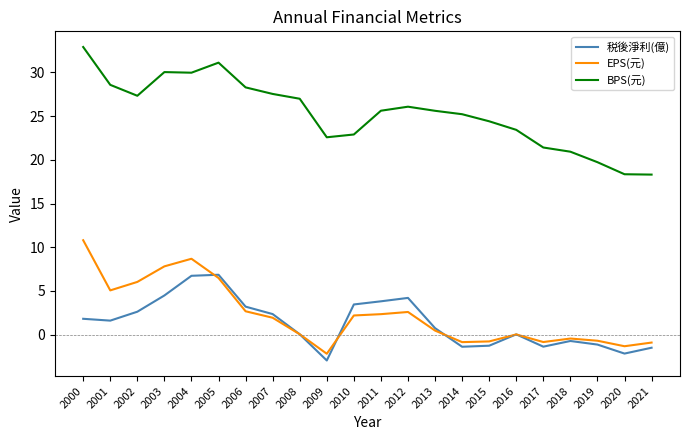

What is the total value across all series at 2006?

34.2